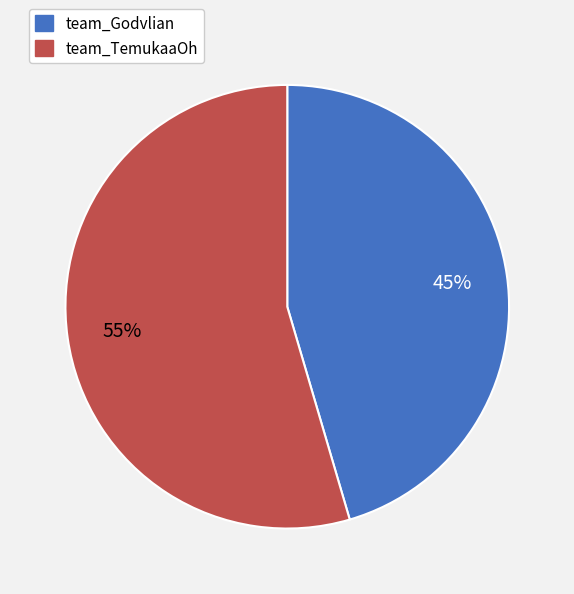

To the nearest percent, what is the combined percentage of team_TemukaaOh and team_Godvlian?

100%